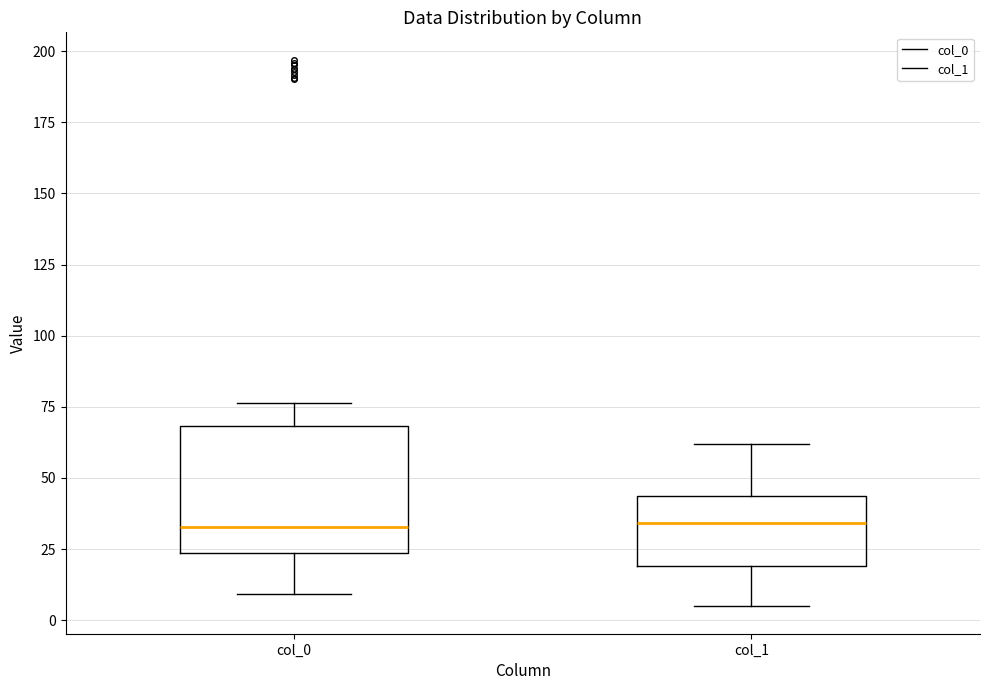

Comparing the boxes themselves (not the whiskers), which one is the tallest?

col_0